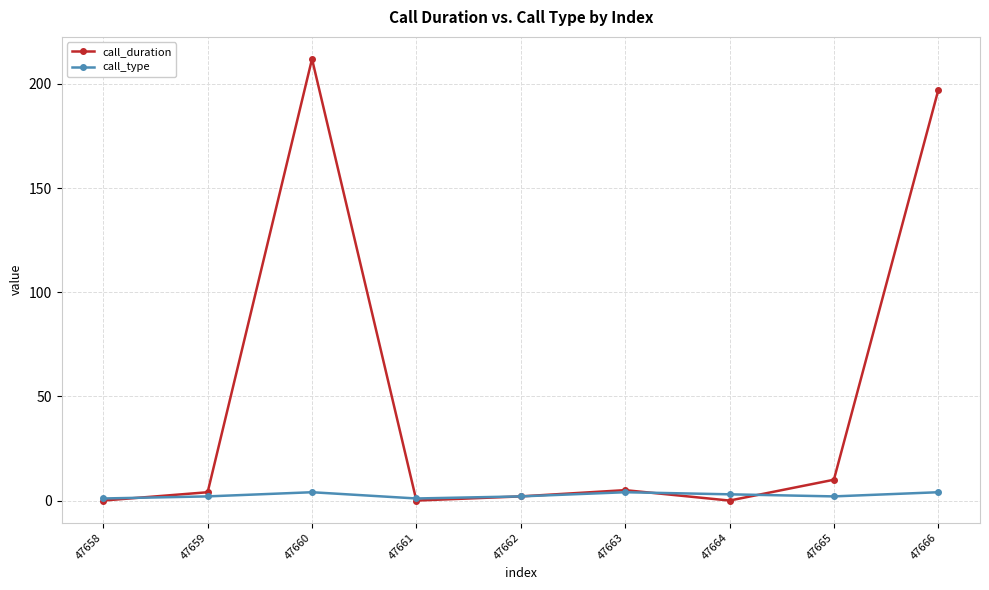

Rank the series by their average value, from lowest to highest.

call_type, call_duration